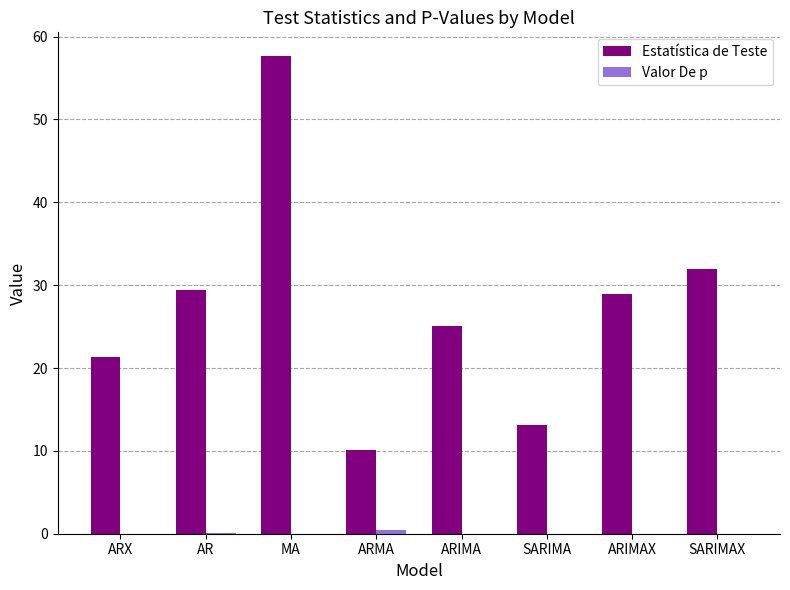

What is the sum of all Estatística de Teste values?

217.5